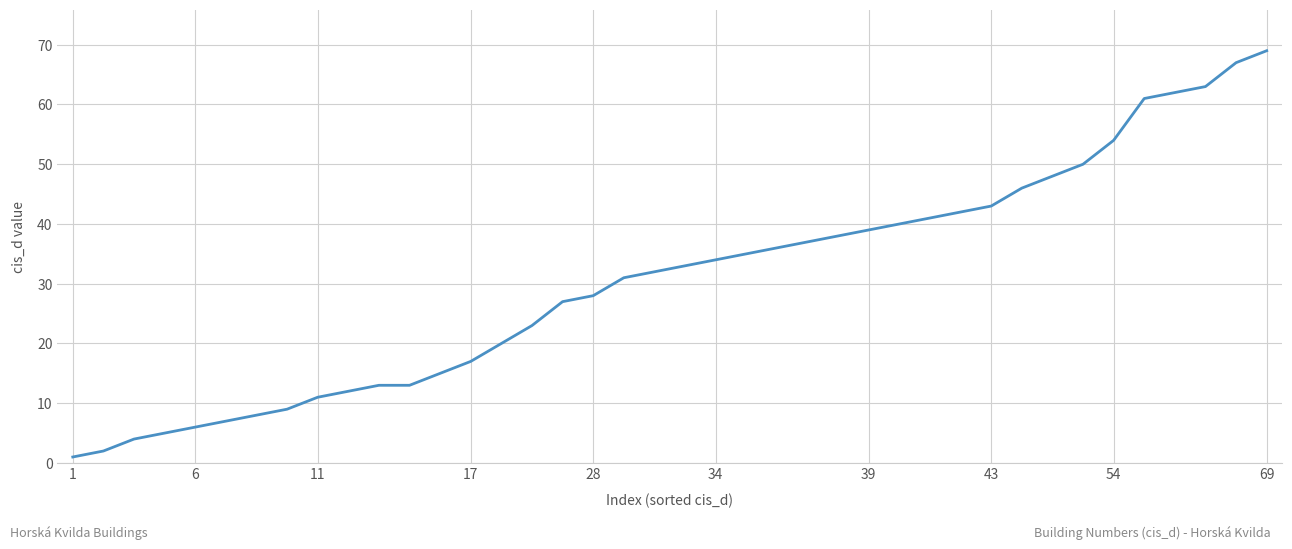

True or false: the data has more than 2 interior local peaks.

False